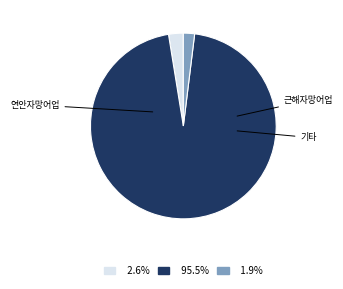

Does any single category account for the majority?

Yes